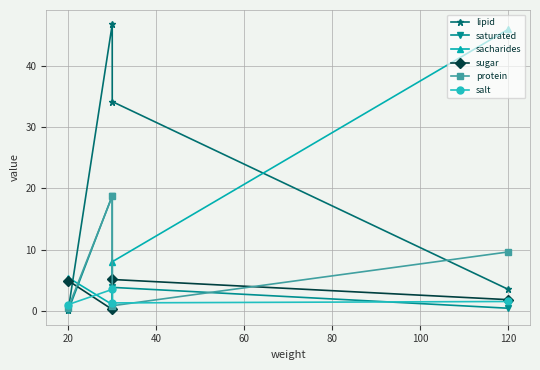

How many interior local peaks does the protein series have?

1